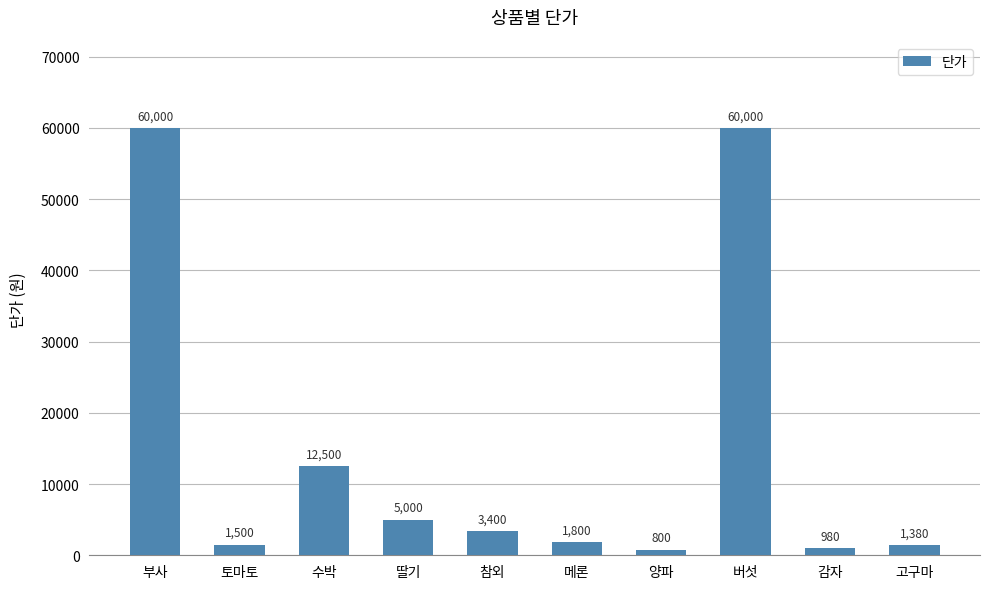

What is the smallest value displayed?

800